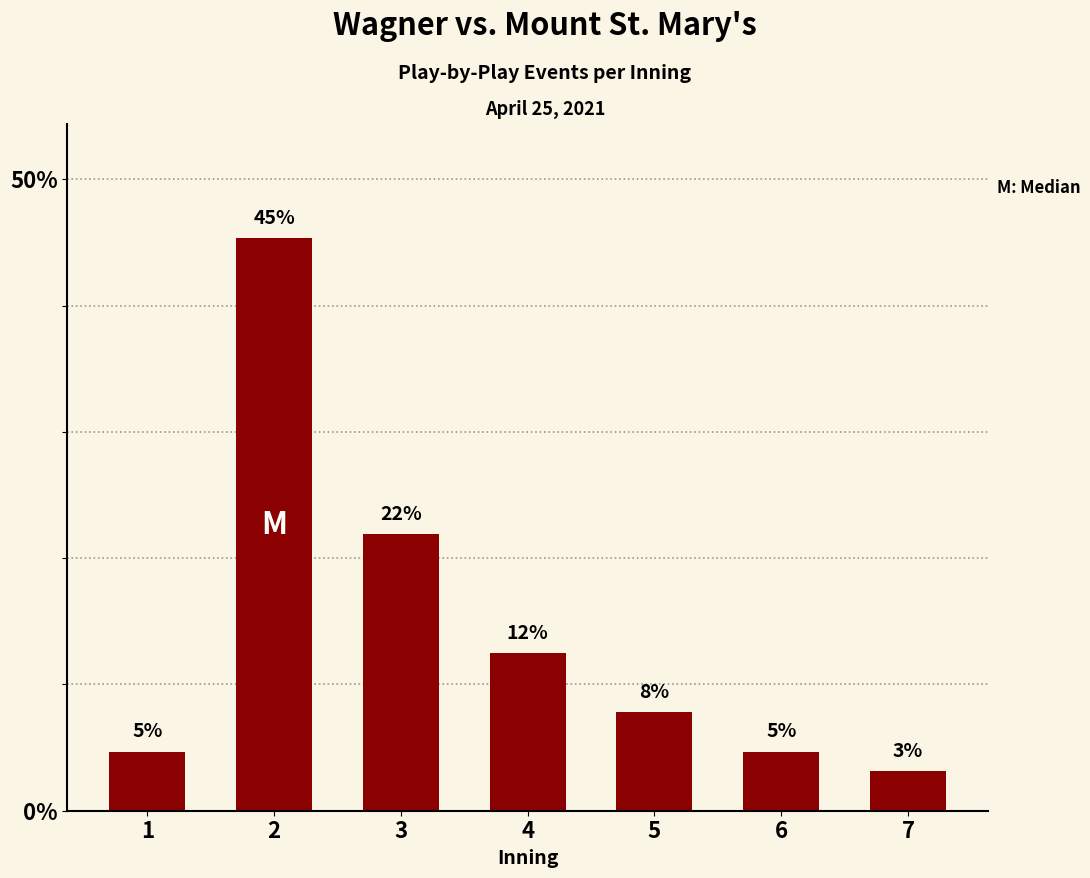

At which label does the data first exceed 7?

2